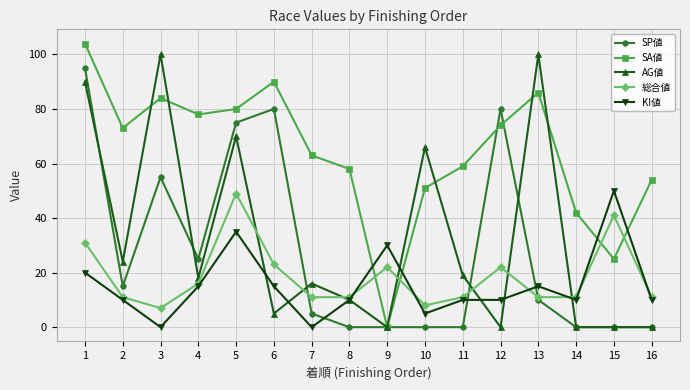

What are all the series names shown in the legend?

SP値, SA値, AG値, 総合値, KI値